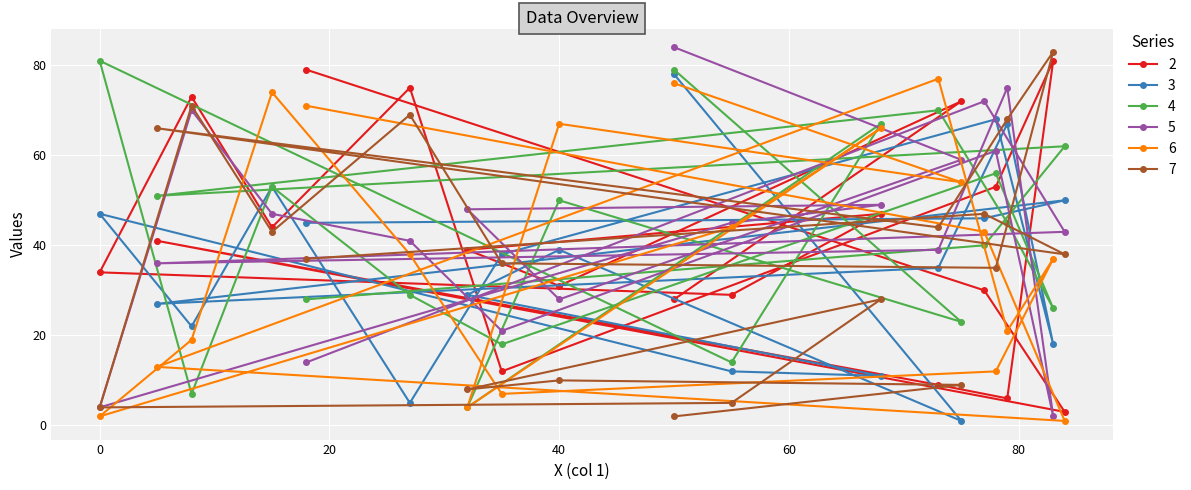

What is the value of the 3 point at the 10th from the left?

5